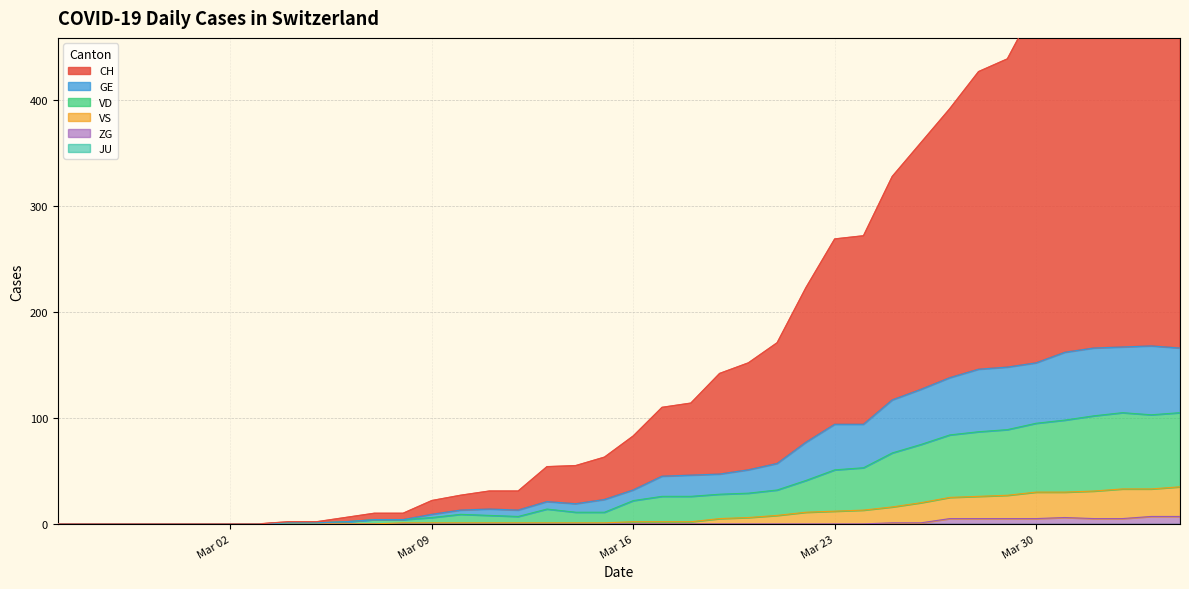

Reading left to right, list all the values displayed in this chart.

CH: 0	0	0	0	0	0	0	0	2	2	6	10	10	22	27	31	31	54	55	63	83	110	114	142	152	171	223	269	272	328	360	392	427	439	490	522	553	560	567	565
GE: 0	0	0	0	0	0	0	0	1	1	2	4	4	9	13	14	13	21	19	23	32	45	46	47	51	57	77	94	94	117	127	138	146	148	152	162	166	167	168	166
VD: 0	0	0	0	0	0	0	0	1	1	2	4	4	6	9	8	7	14	11	11	22	26	26	28	29	32	41	51	53	67	75	84	87	89	95	98	102	105	103	105
VS: 0	0	0	0	0	0	0	0	0	0	0	0	1	1	1	1	1	1	1	1	2	2	2	5	6	8	11	12	13	16	20	25	26	27	30	30	31	33	33	35
ZG: 0	0	0	0	0	0	0	0	0	0	0	0	0	0	0	0	0	0	0	0	0	0	0	0	0	0	0	0	0	1	1	5	5	5	5	6	5	5	7	7